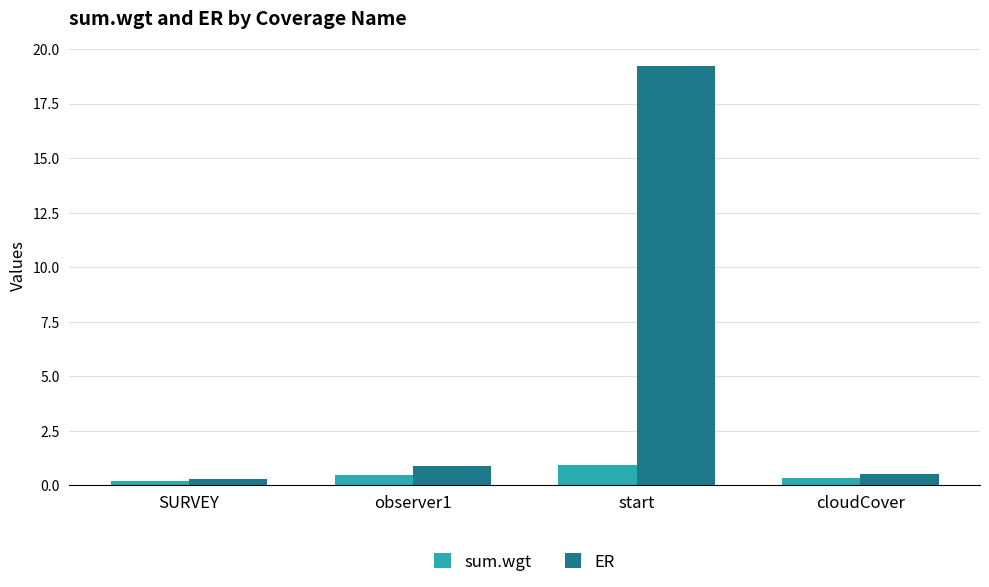

What value does the ER series have at observer1?

0.9